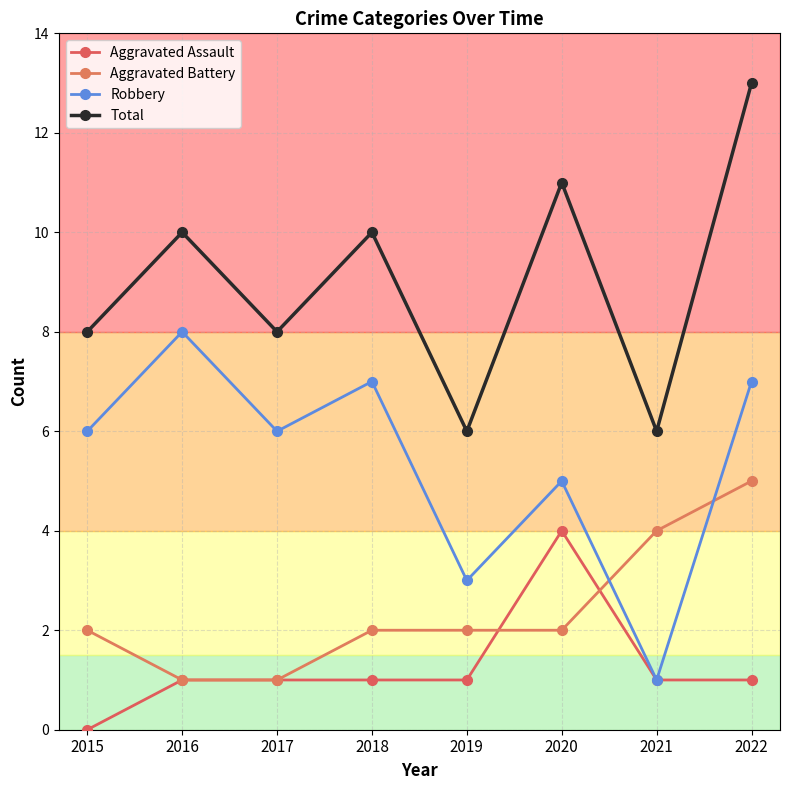

What are all the series names shown in the legend?

Aggravated Assault, Aggravated Battery, Robbery, Total